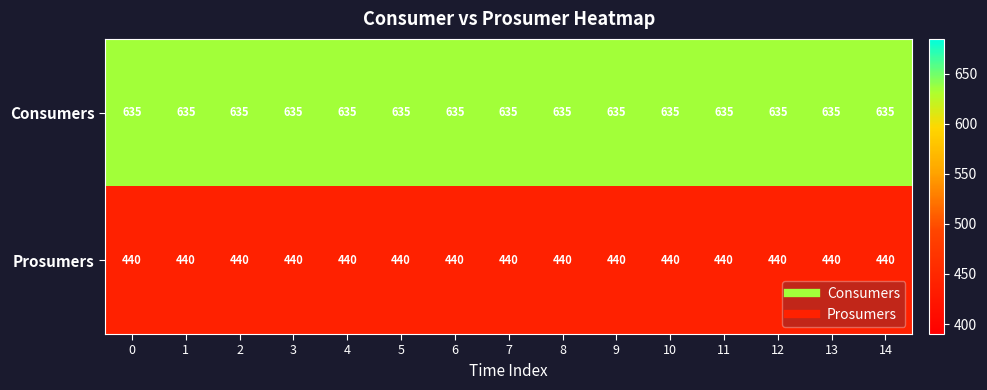

What is the total value across all series at 12?

1075